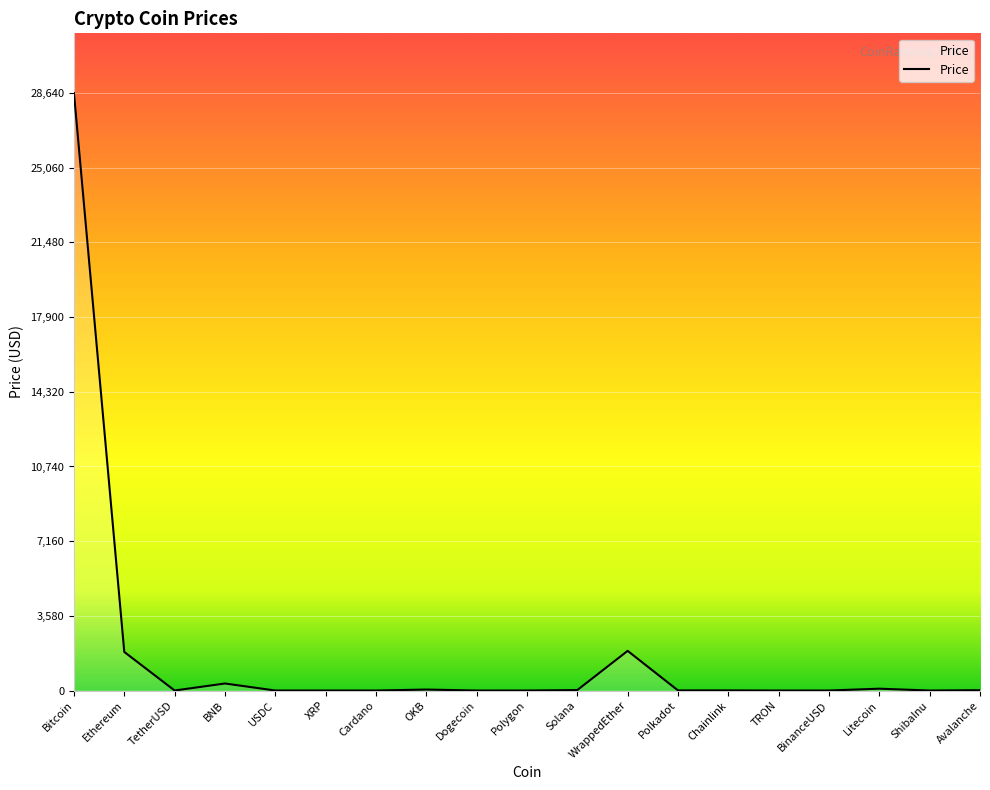

What is the difference between the second highest and second lowest values?

1900.8